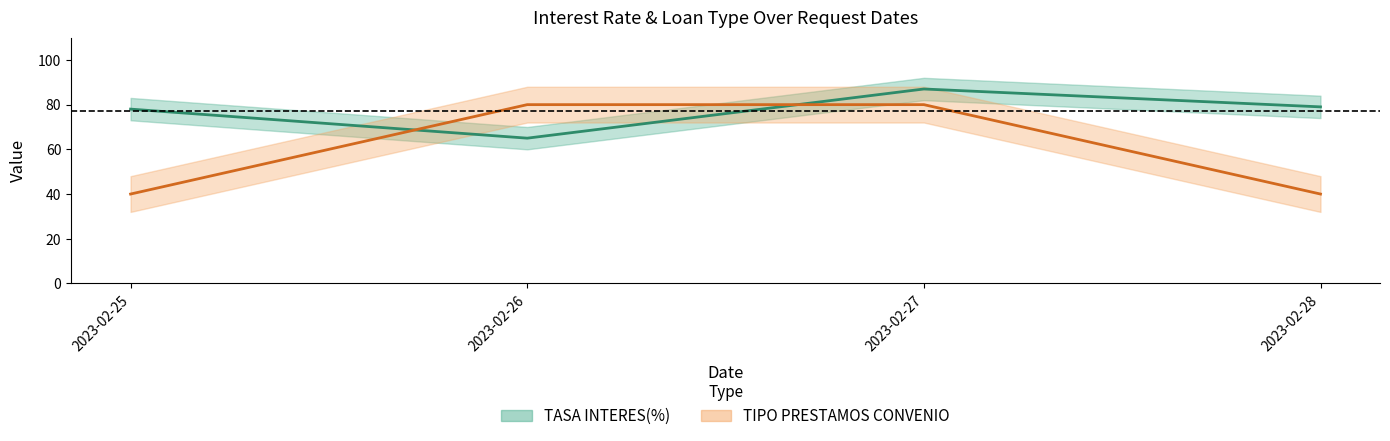

How many lines are shown in the chart?

2